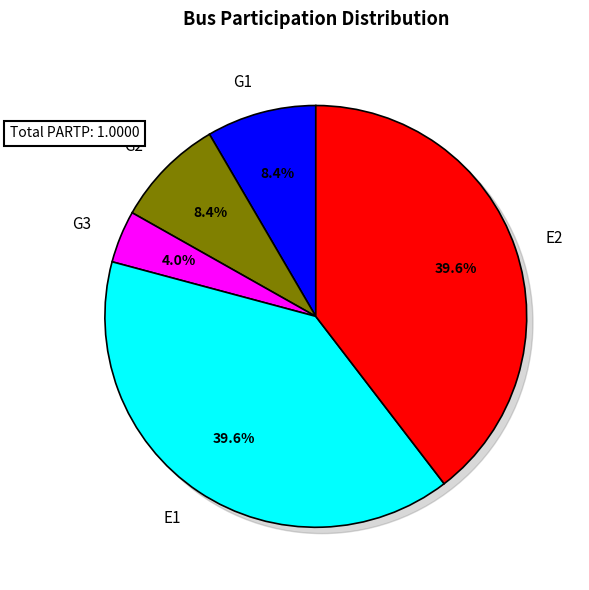

Is it true that G2 is 16% of the pie?

False